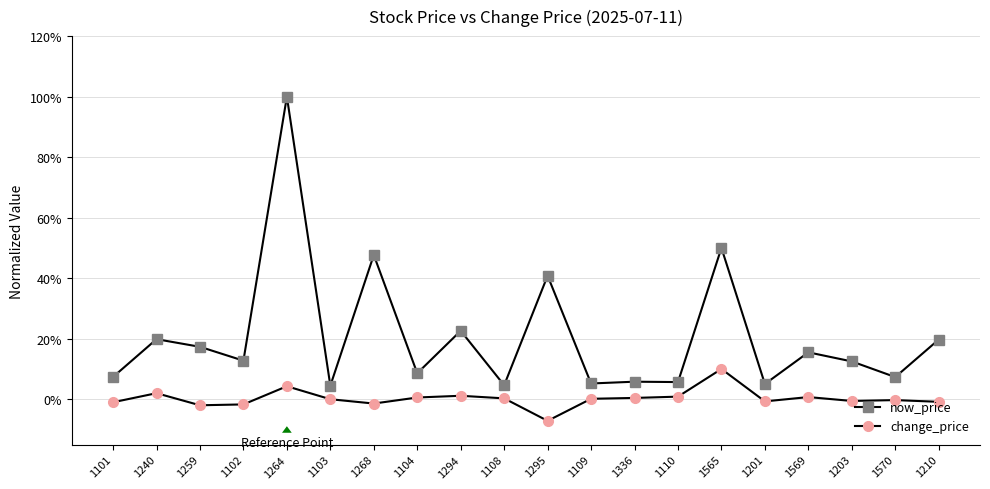

Rank the series by their maximum value, from lowest to highest.

change_price, now_price